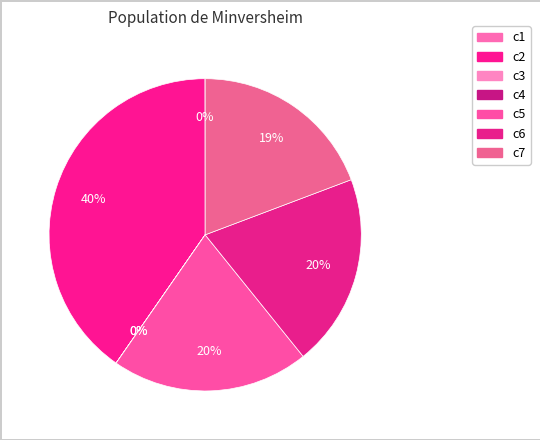

Which category has the smallest portion of the pie?

c3